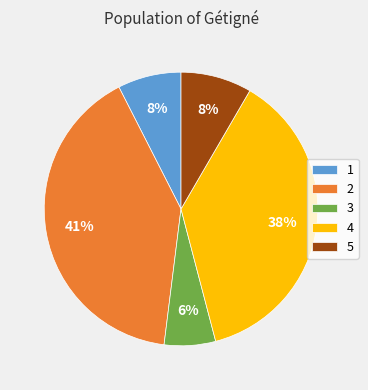

To the nearest percent, what is the average slice percentage?

20%